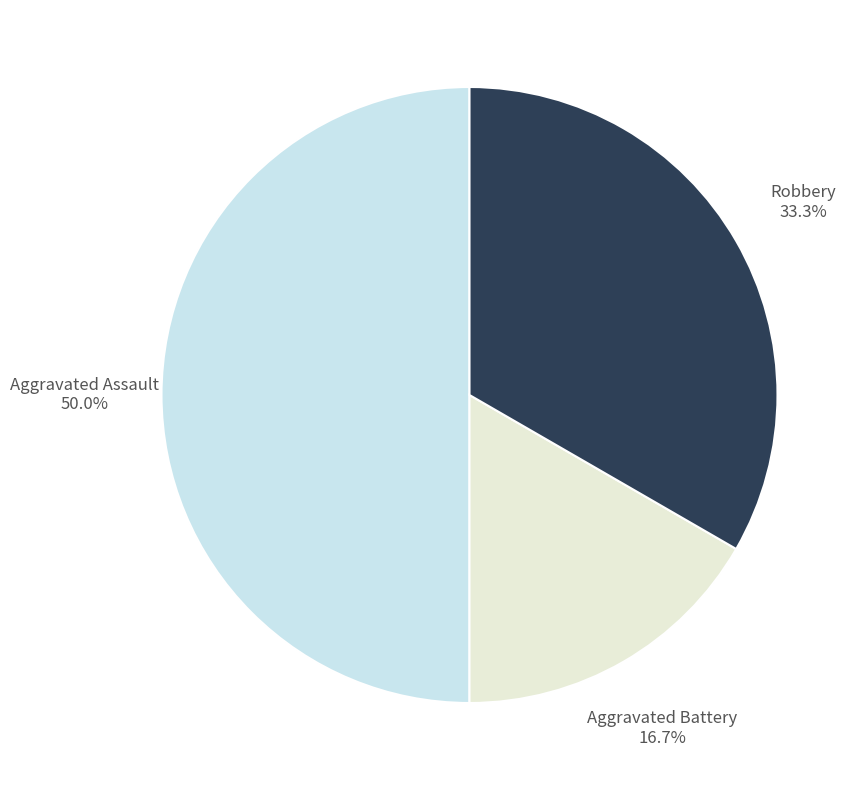

Does Aggravated Battery represent more than half of the total?

No